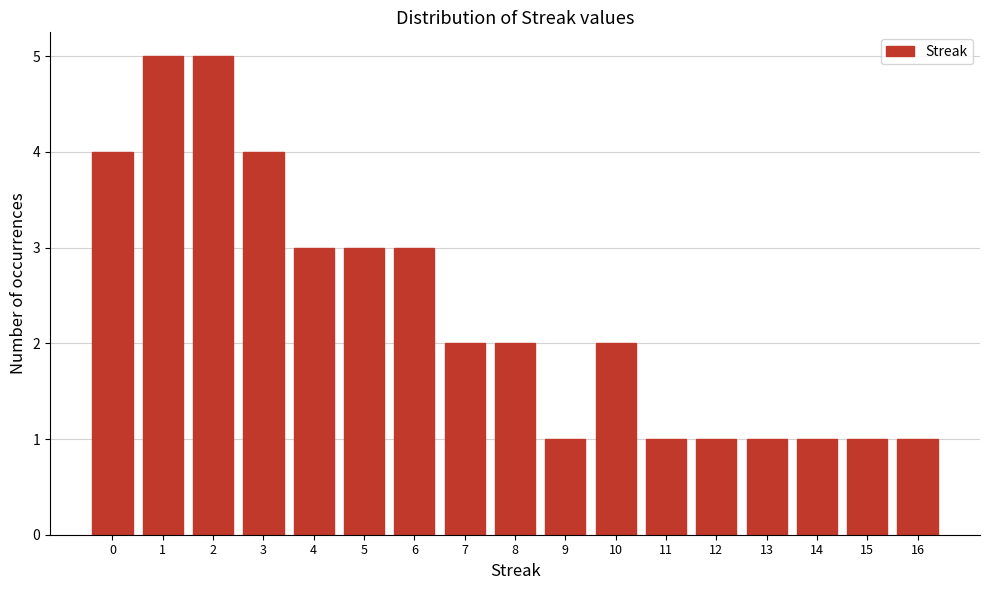

Reading right to left, list all the values displayed in this chart.

1	1	1	1	1	1	2	1	2	2	3	3	3	4	5	5	4